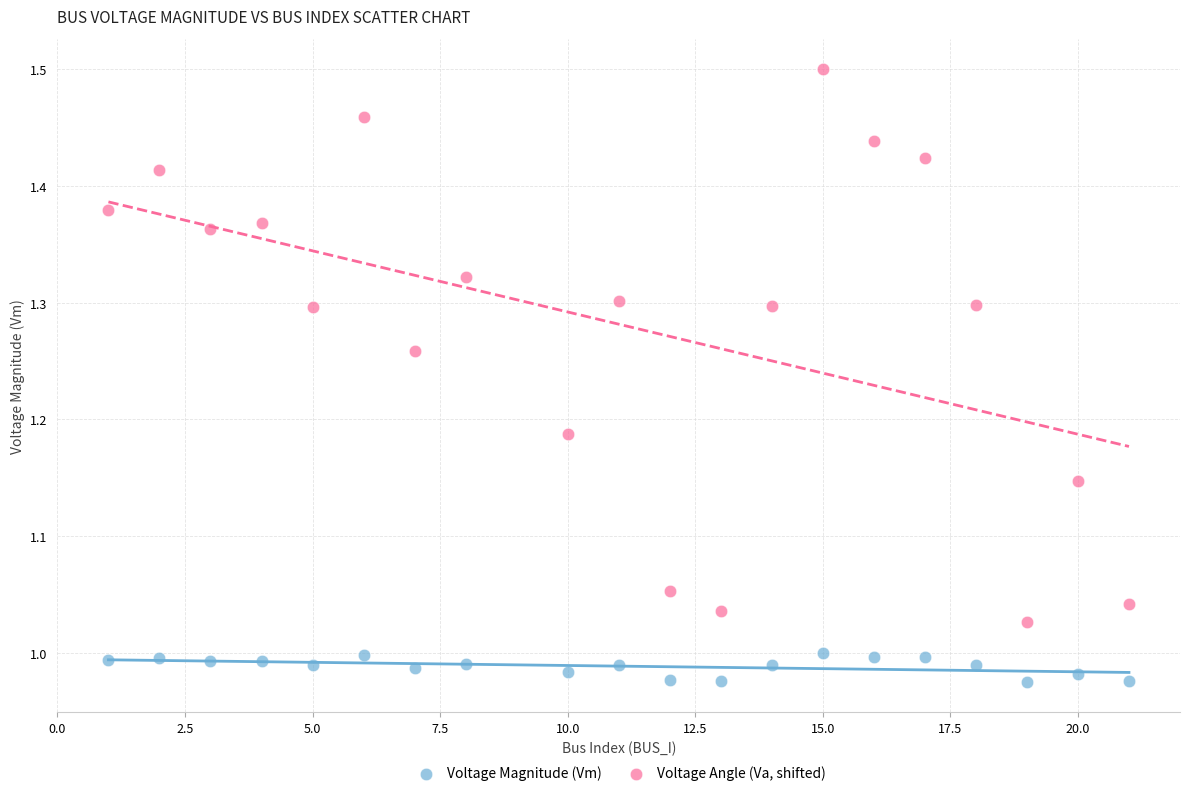

What are all the series names shown in the legend?

Voltage Magnitude (Vm), Voltage Angle (Va, shifted)